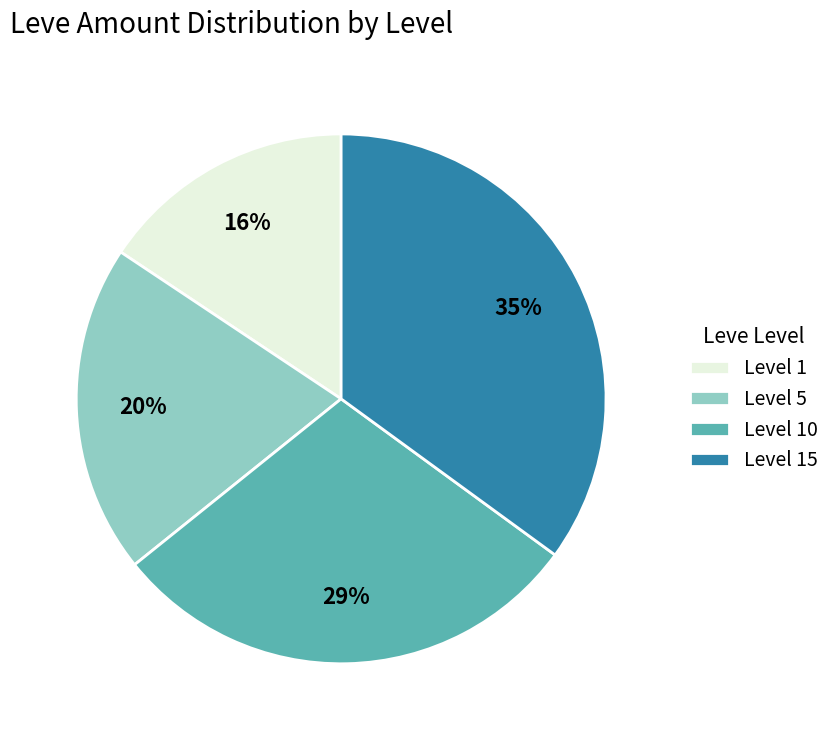

How many slices are in this pie chart?

4